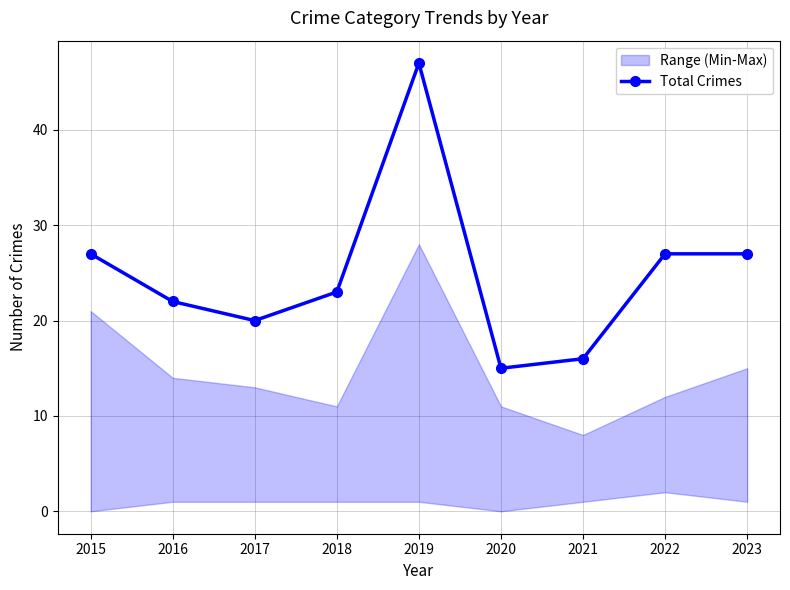

Approximately how many times larger is the value at 2023 compared to 2018?

1.2